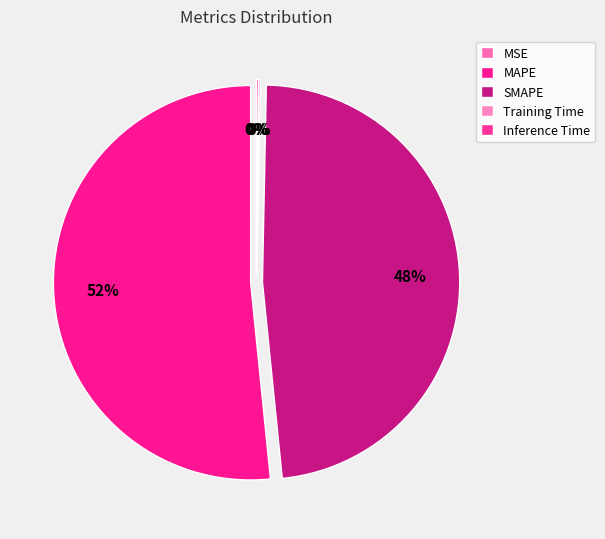

Rank the categories by value from highest to lowest.

MAPE, SMAPE, Inference Time, Training Time, MSE